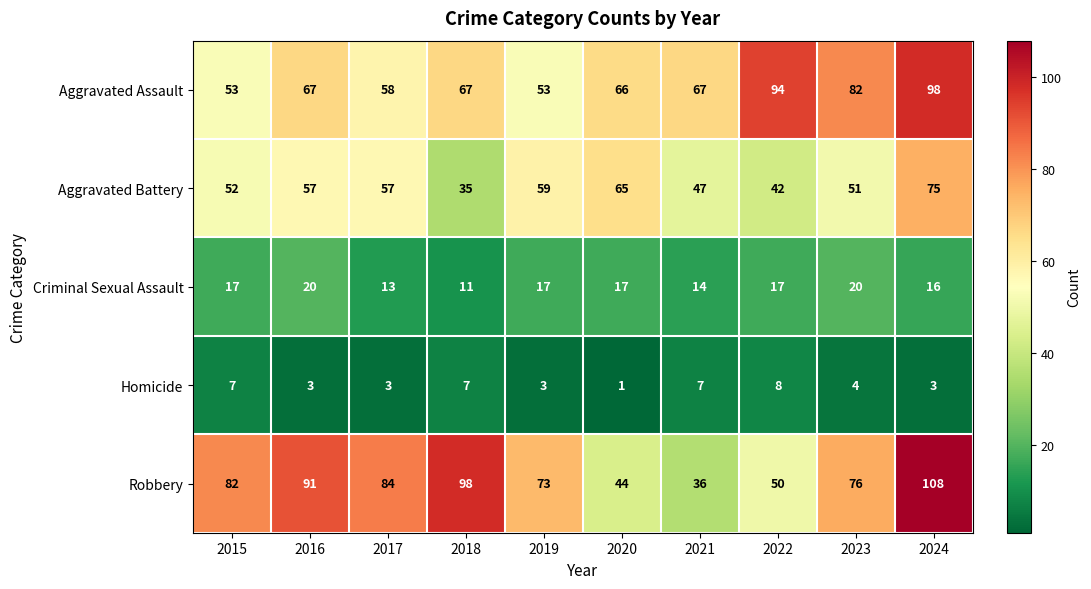

Which series changed the most between 2016 and 2018?

Aggravated Battery